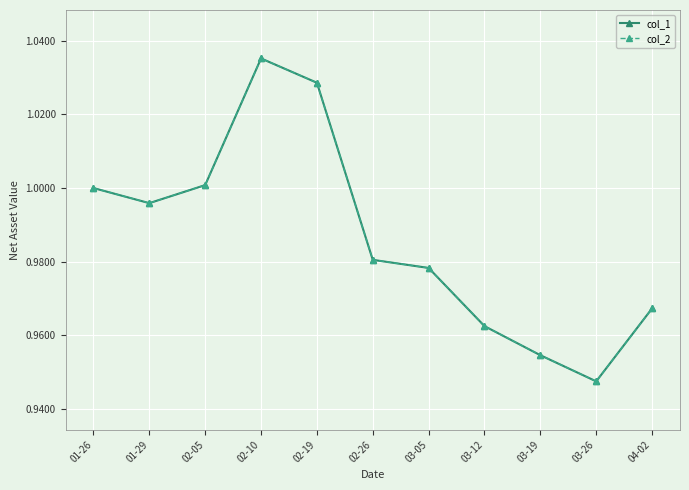

In col_2, how many points are higher than both neighbors (excluding endpoints)?

1